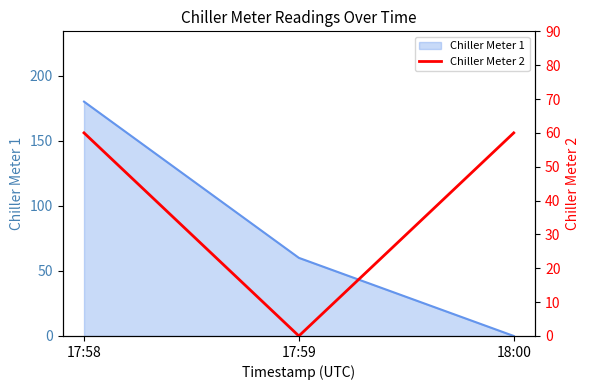

List the labels in order of value, smallest first.

17:59, 17:58, 18:00